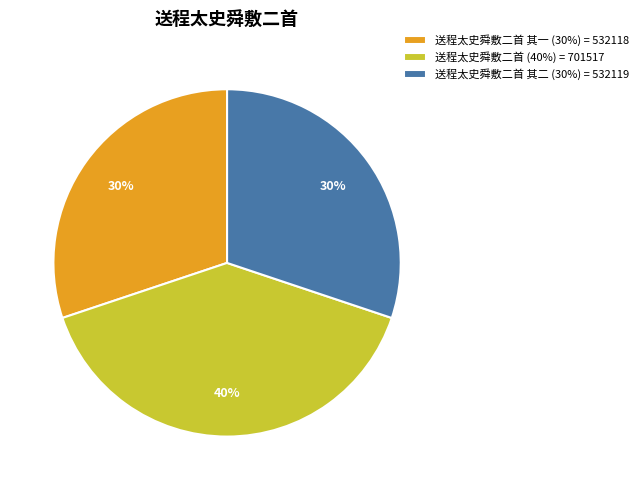

What is the largest slice in the pie chart?

送程太史舜敷二首 (40%) = 701517